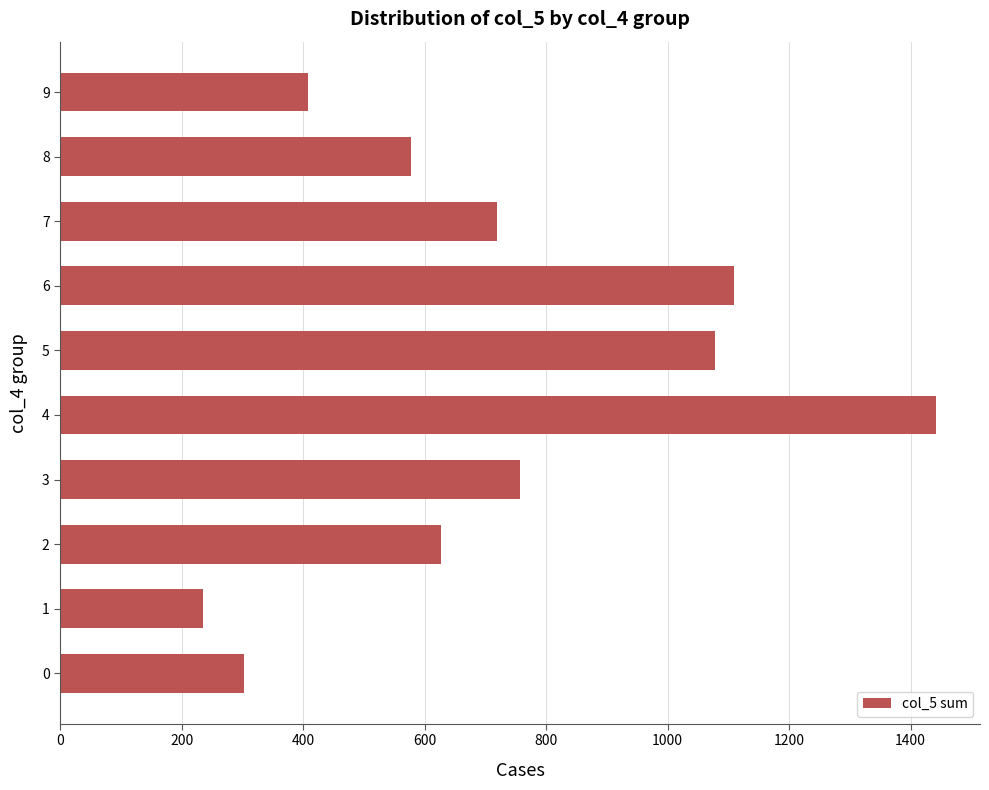

How many bars are there in total?

10